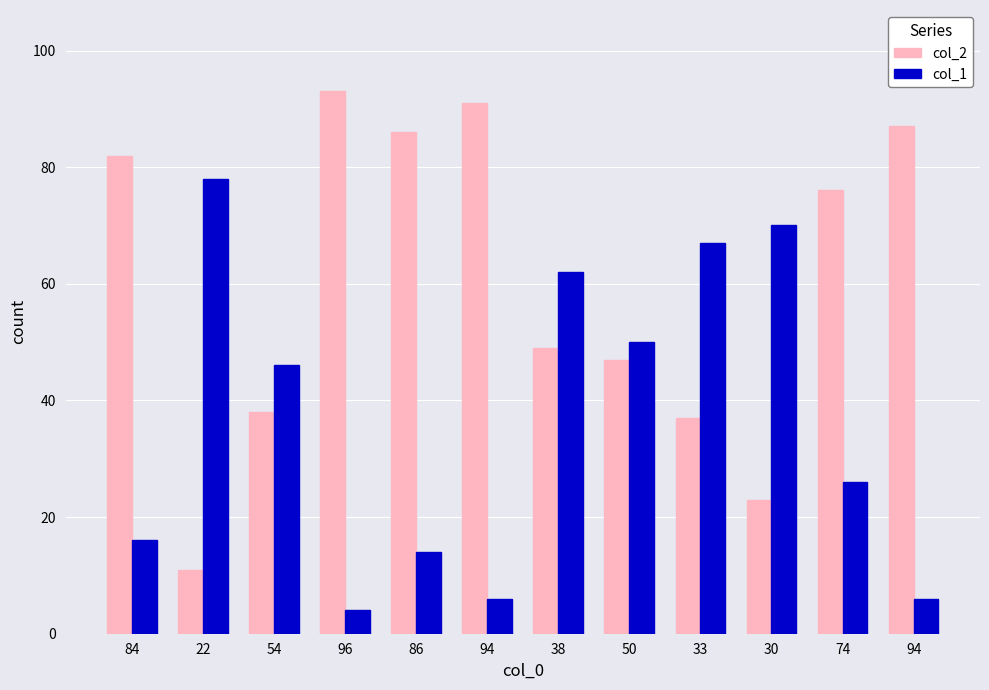

What are all the series names shown in the legend?

col_2, col_1